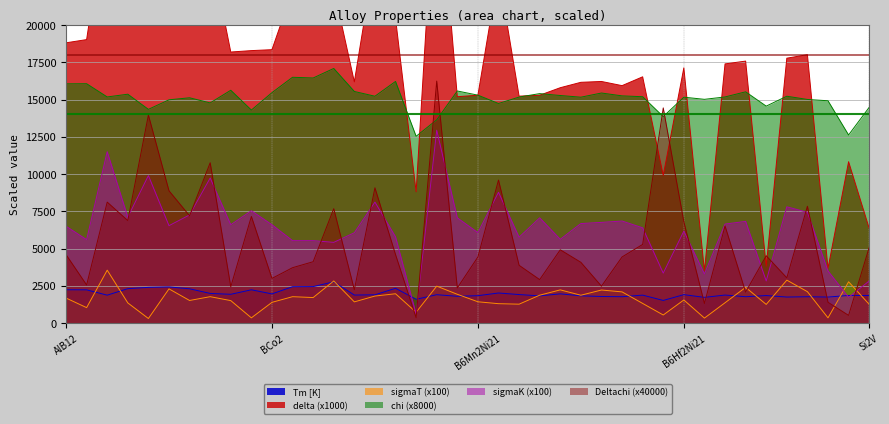

What is the highest value of the Tm [K] series?

2770.8